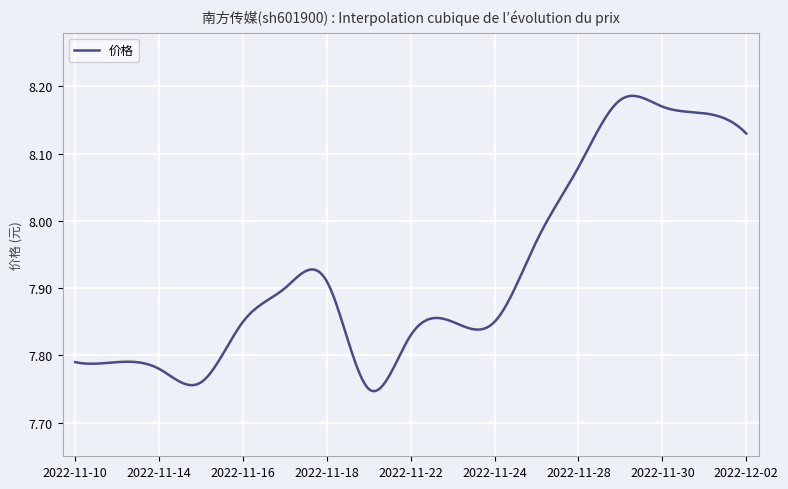

What is the difference between the second highest and minimum values?

0.4